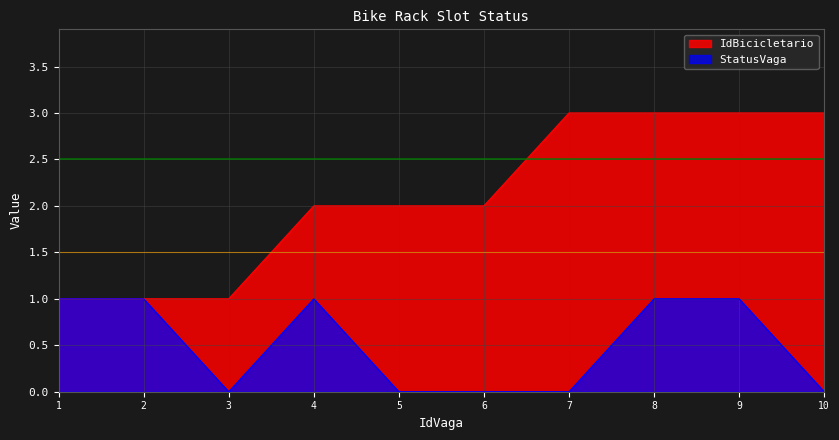

At how many categories does at least one series exceed 1?

7